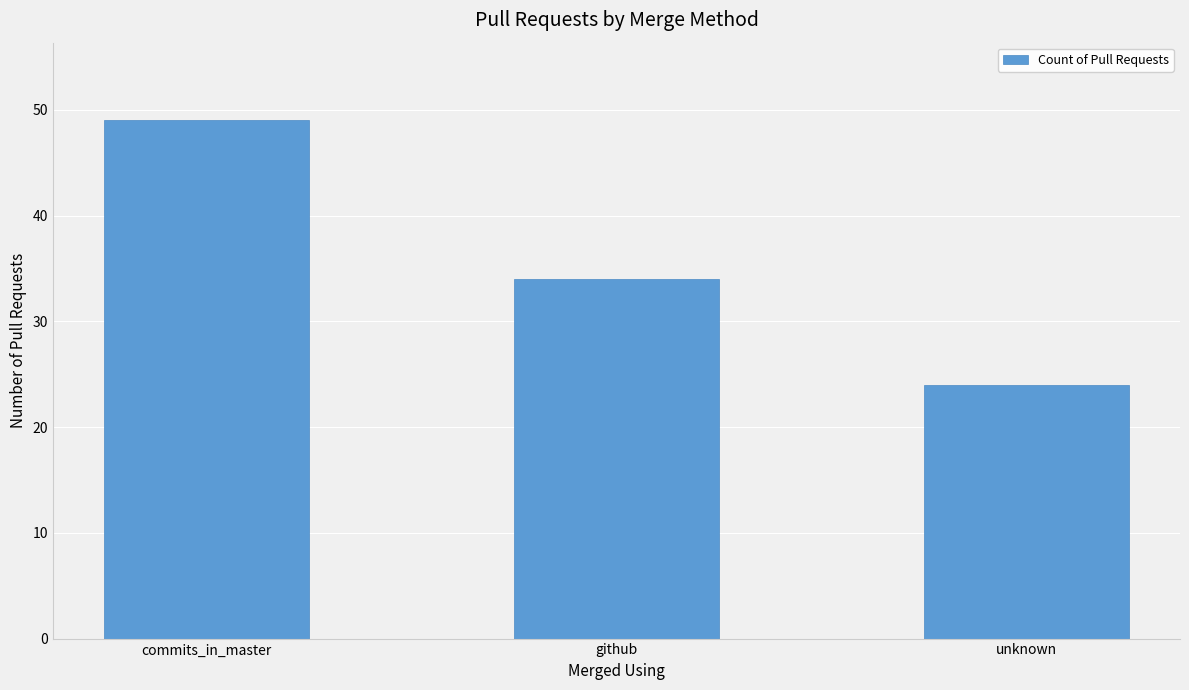

Reading left to right, transcribe all the data shown in this chart.

49	34	24